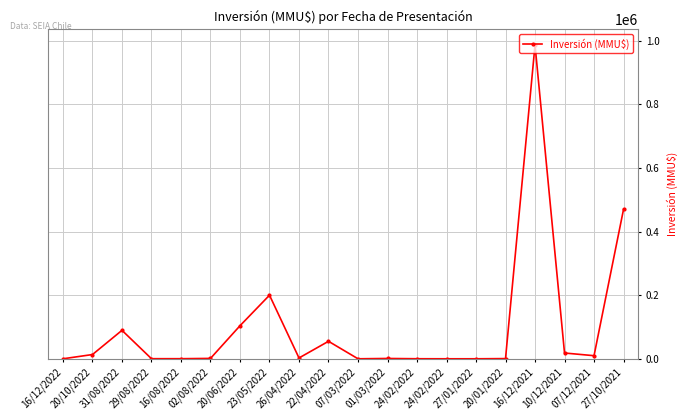

Reading left to right, what are all the values shown in this chart?

16/12/2022=0	20/10/2022=13360	31/08/2022=89500	29/08/2022=288	16/08/2022=288	02/08/2022=1200	20/06/2022=103917	23/05/2022=200000	26/04/2022=2576	22/04/2022=55000	07/03/2022=5	01/03/2022=1000	24/02/2022=150	24/02/2022=5	27/01/2022=5	20/01/2022=600	16/12/2021=987000	10/12/2021=18175	07/12/2021=9720	27/10/2021=470000